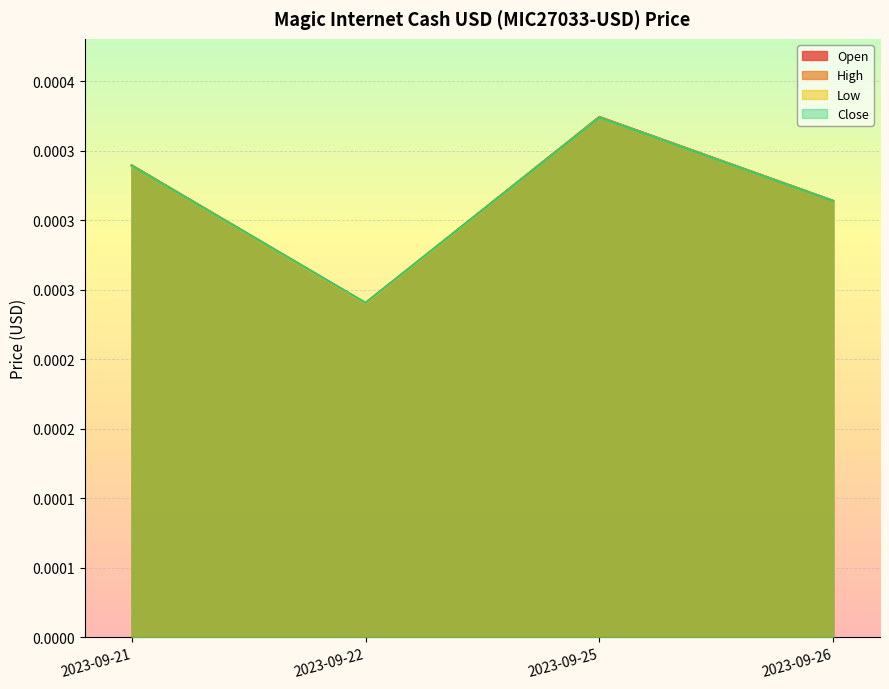

True or false: Low and Close cross at least once.

False